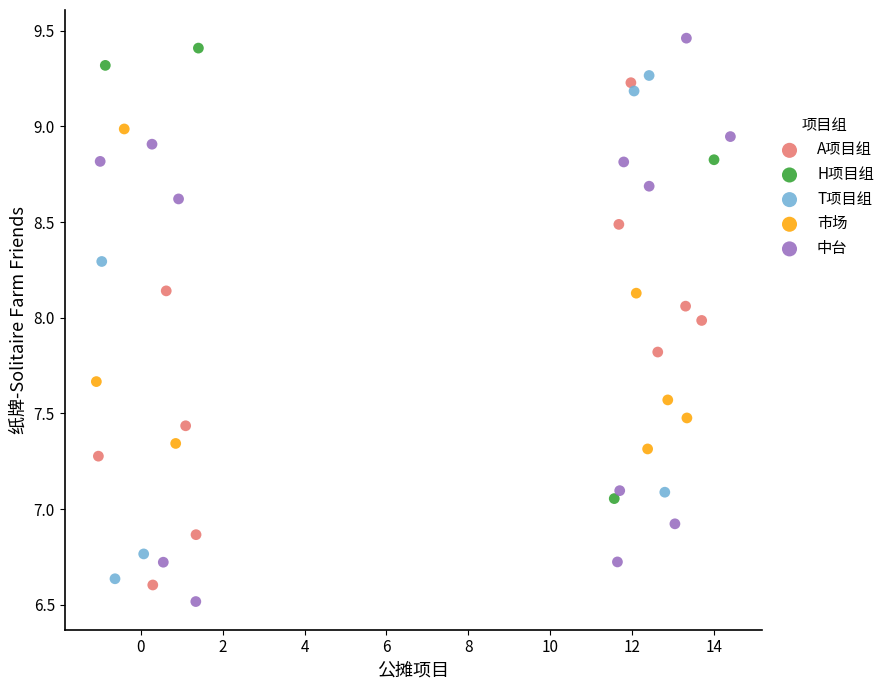

Which series has the largest Y range (max minus min)?

中台